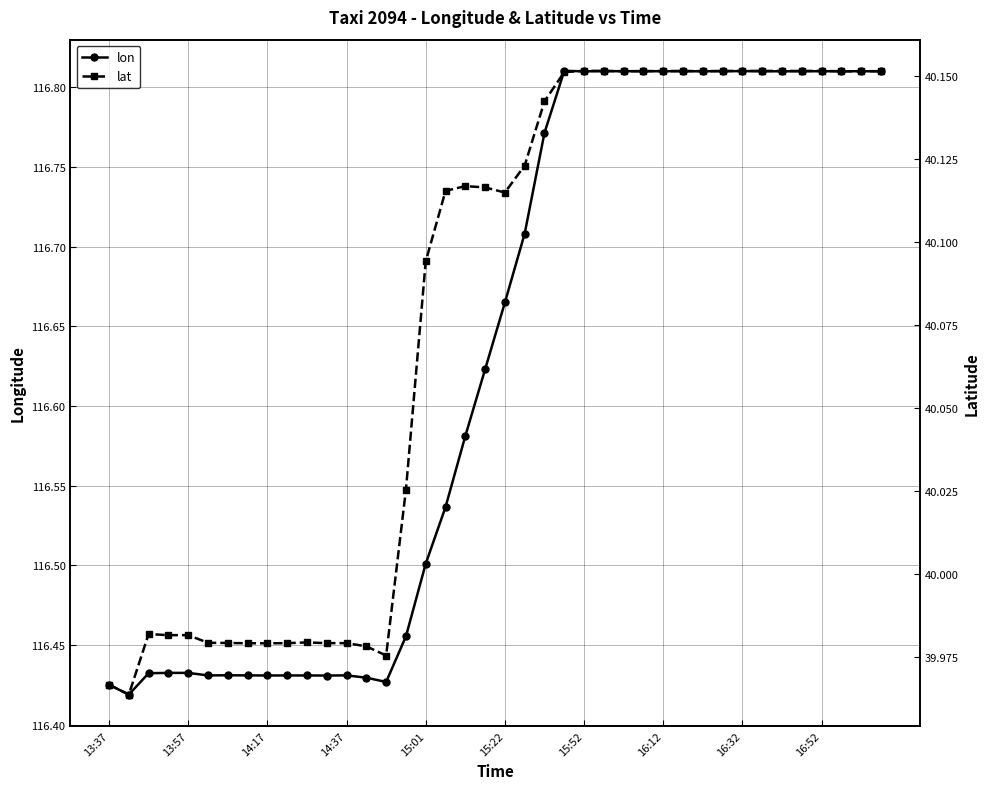

True or false: lon has more than 2 points higher than both neighbors.

True